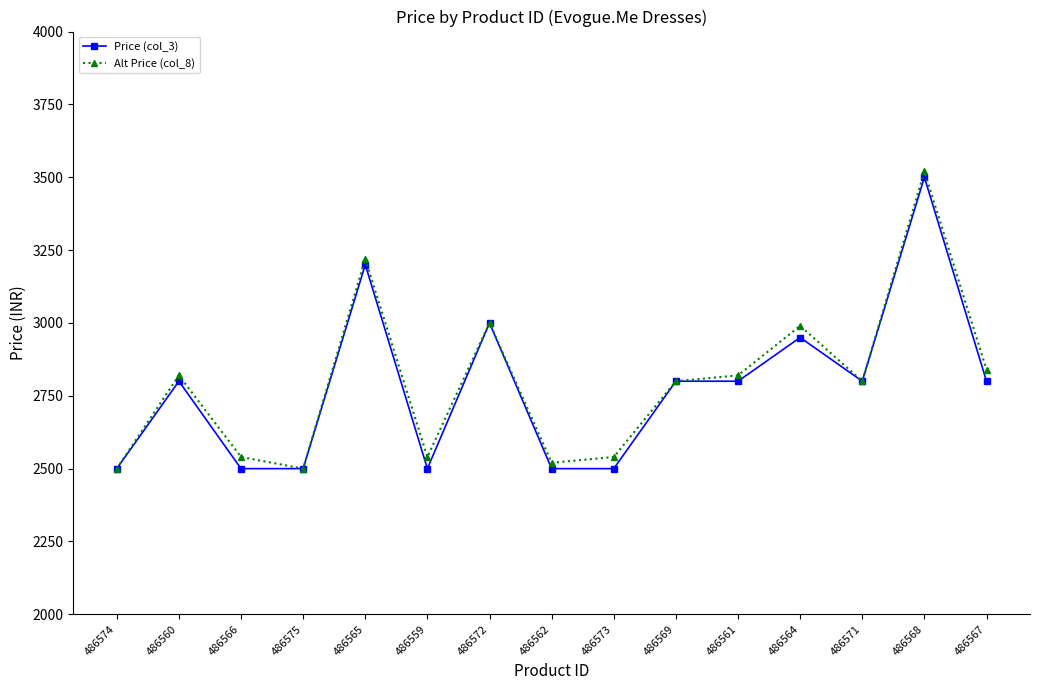

What is the difference between the maximum and second lowest values in the Price (col_3) series?

1000